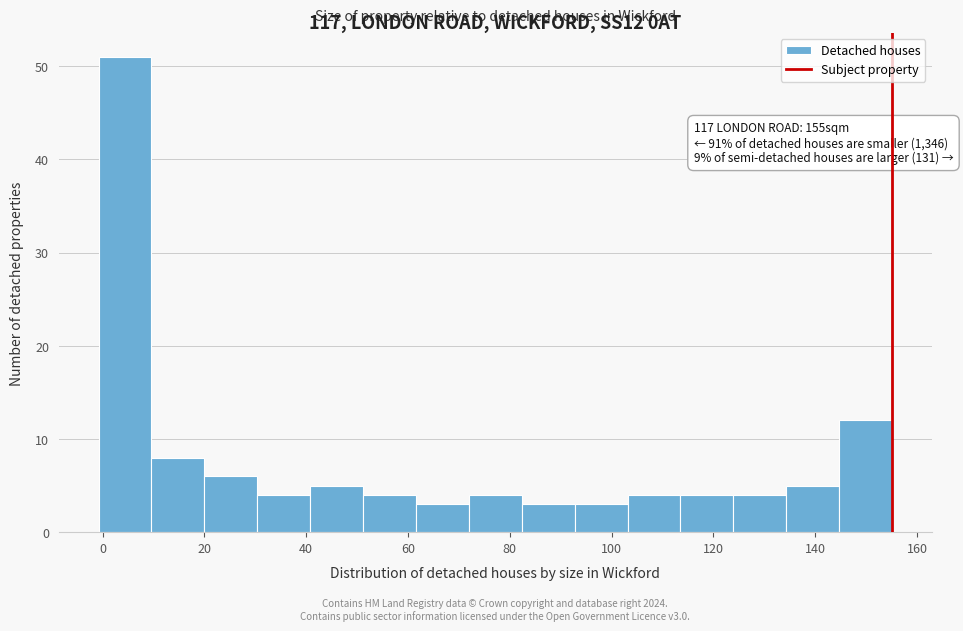

Which range on the x-axis has the tallest bar?

0 to 10